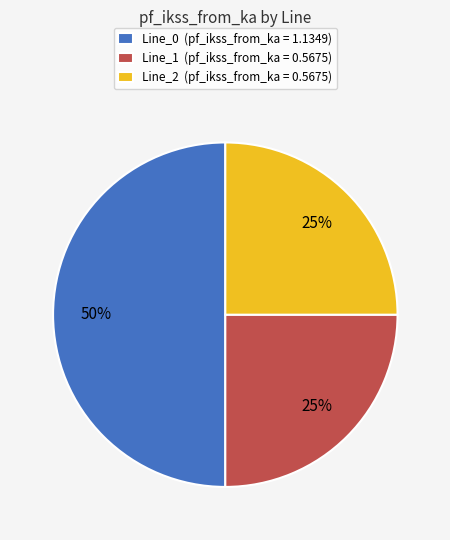

To the nearest percent, what portion does Line_1 (pf_ikss_from_ka = 0.5675) represent?

25%